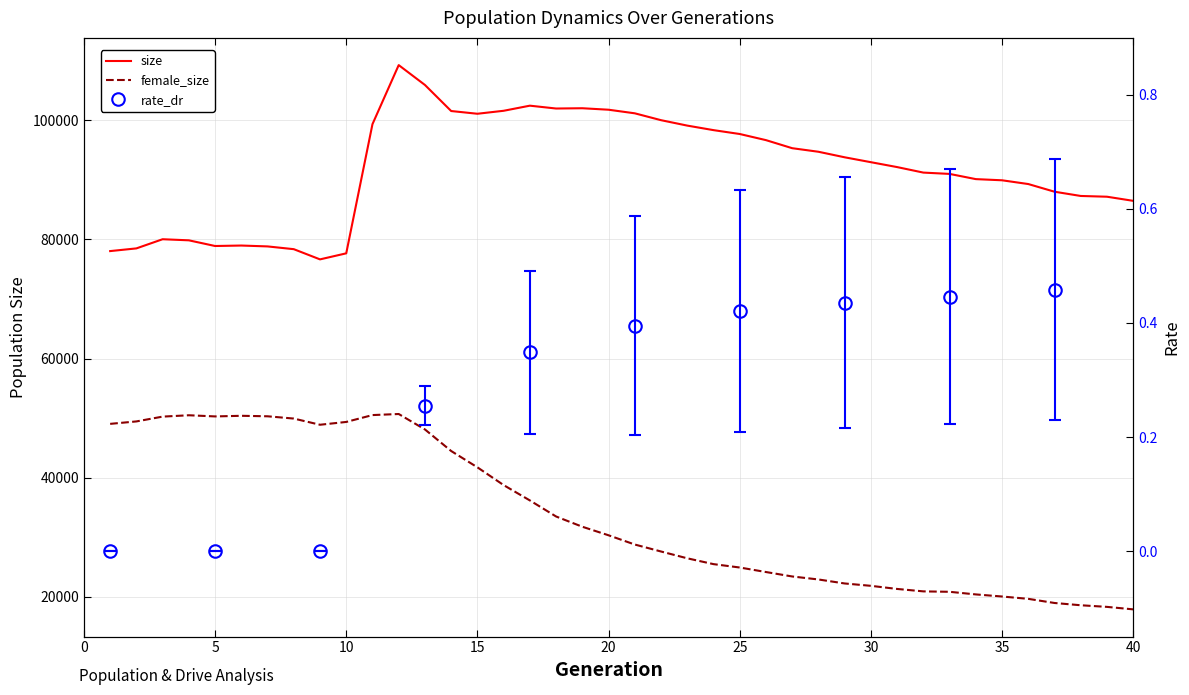

Count the number of categories in the chart.

40